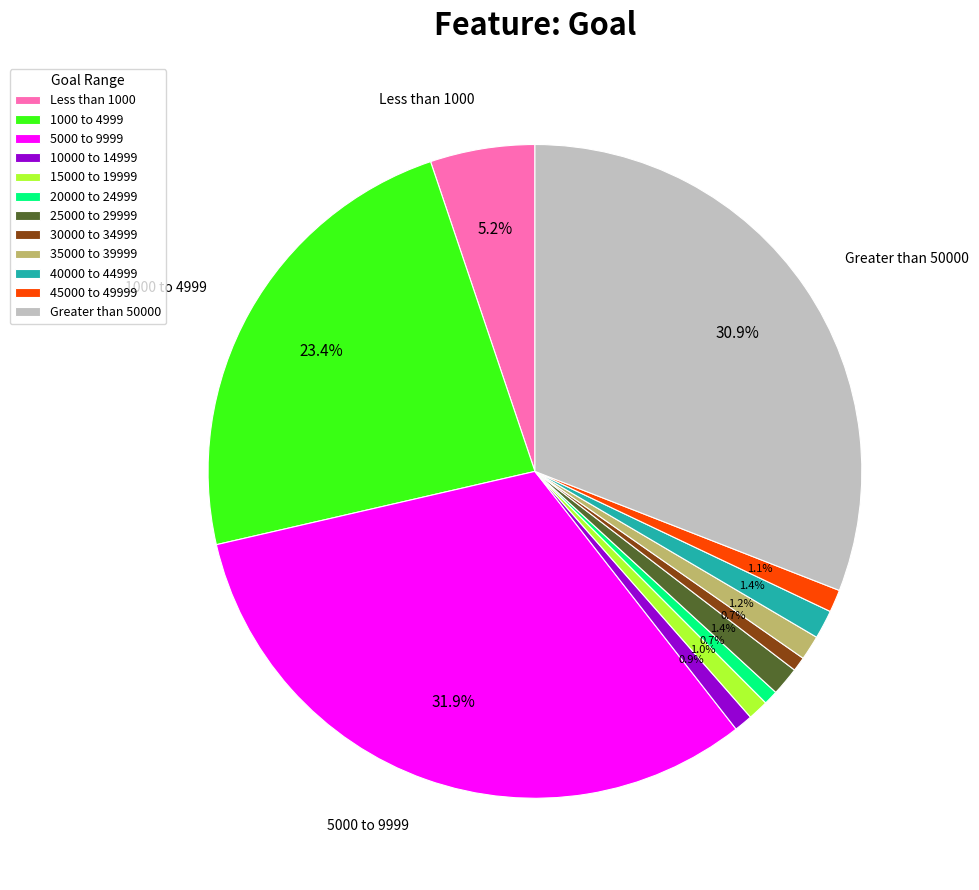

To the nearest percent, what percentage of the pie is Less than 1000?

5%